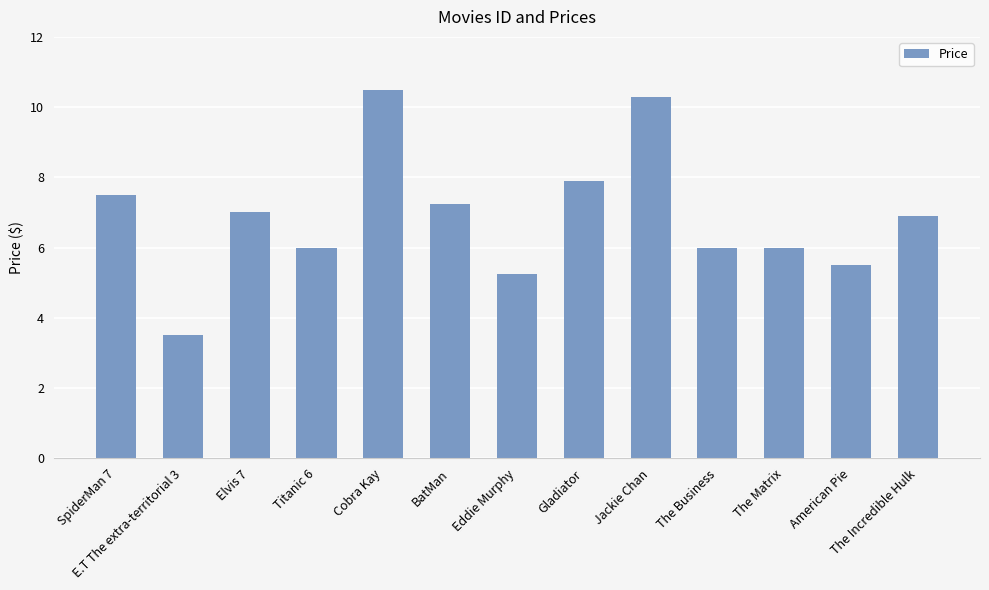

Which label corresponds to the smallest value in the chart?

E.T The extra-territorial 3